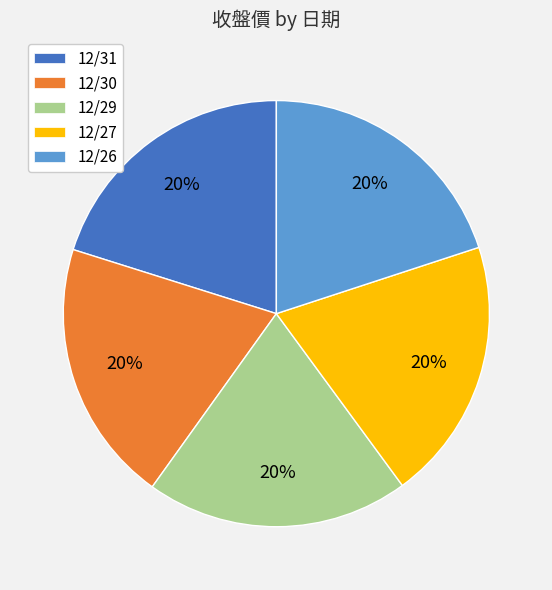

How many slices are in this pie chart?

5